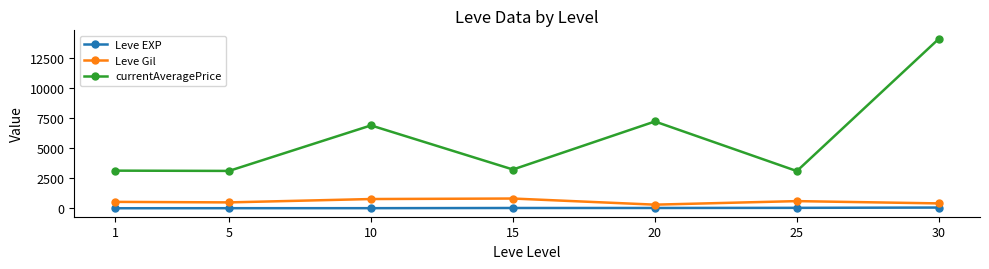

What is the difference between the maximum and minimum values in the Leve Gil series?

510.0